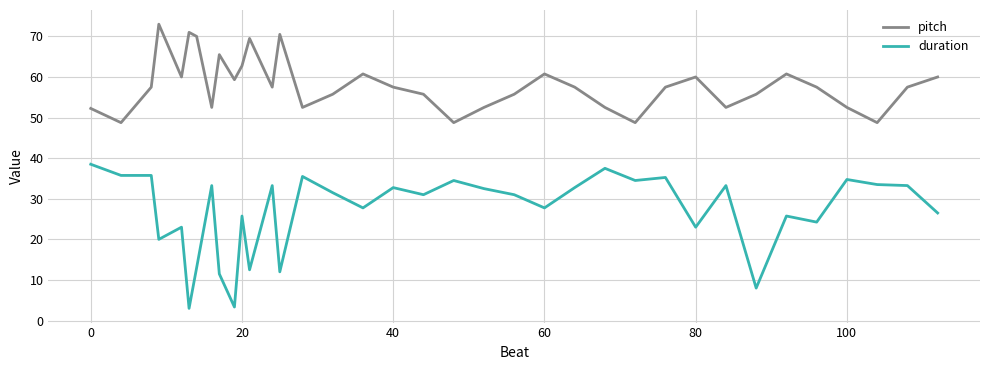

Which series has the widest spread of values?

duration